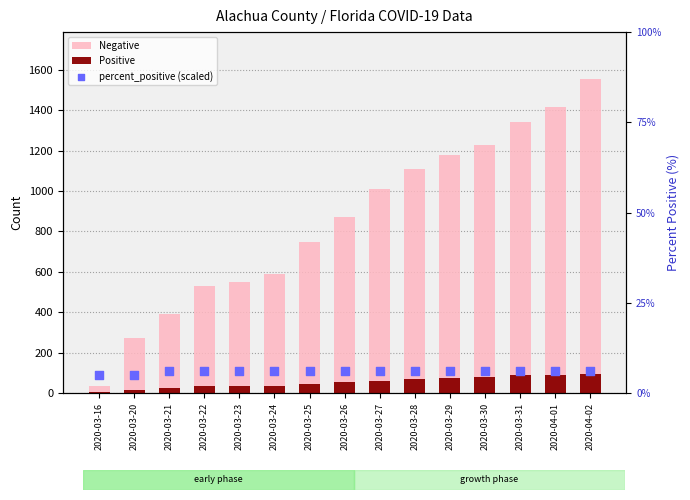

What are all the series names shown in the legend?

Negative, Positive, percent_positive (scaled)